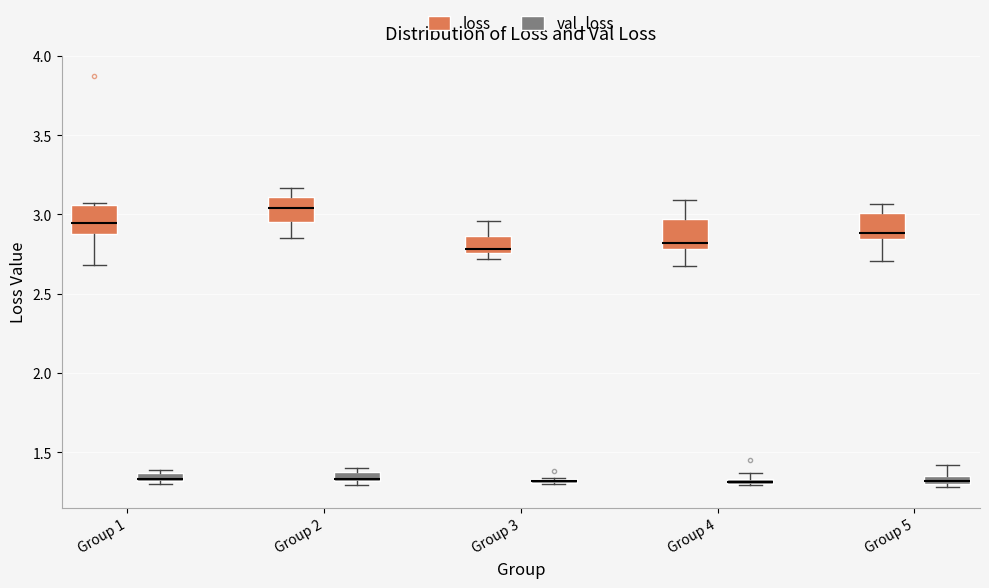

Where is the upper edge of the box for Group 4 (loss) on the y-axis? The values are not printed on the chart, so give them approximately, as read against the axis.

2.95